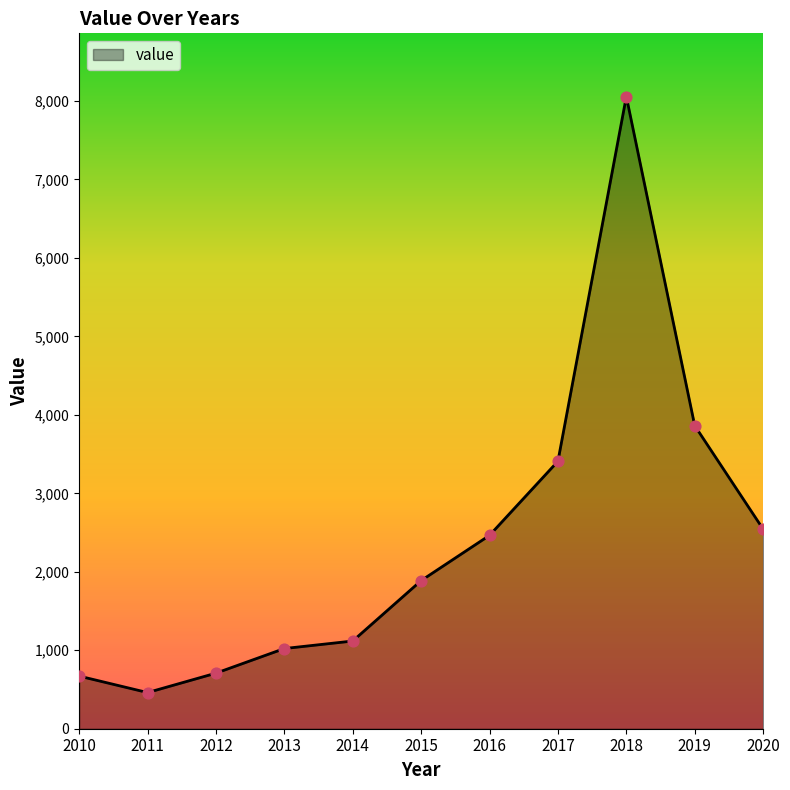

Between 2014 and 2017, which is larger?

2017